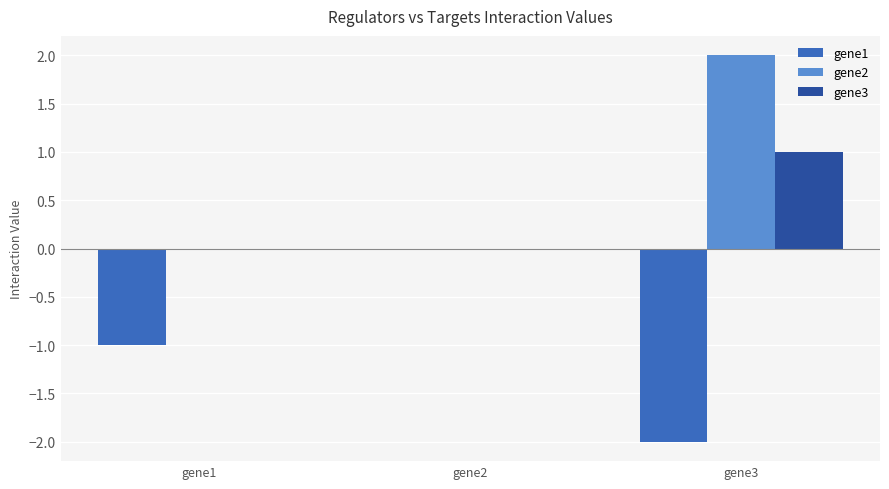

What value does the gene3 series have at gene3?

1